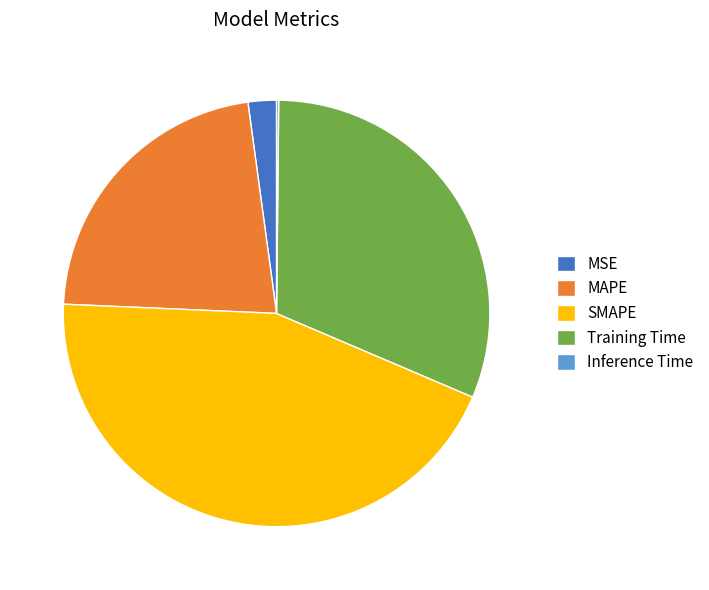

Which slice is the largest?

SMAPE